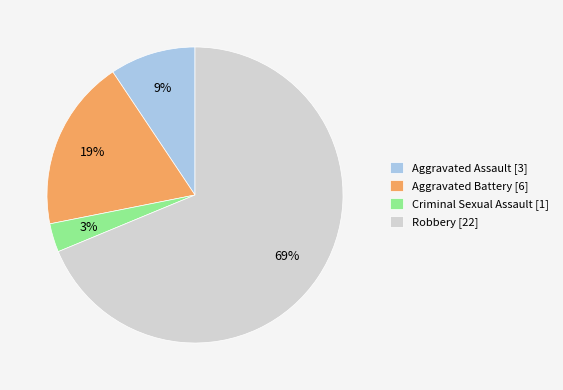

Which category accounts for the majority?

Robbery